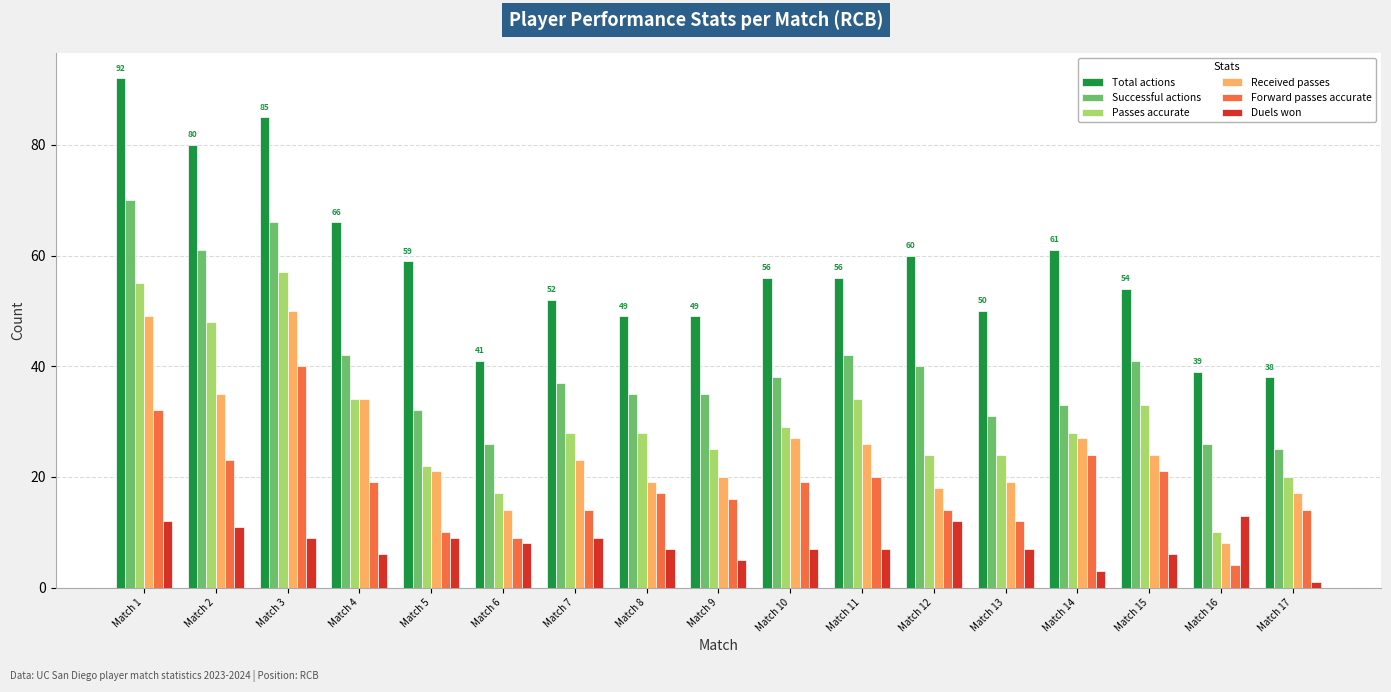

List the series in order of their peak value, lowest first.

Duels won, Forward passes accurate, Received passes, Passes accurate, Successful actions, Total actions